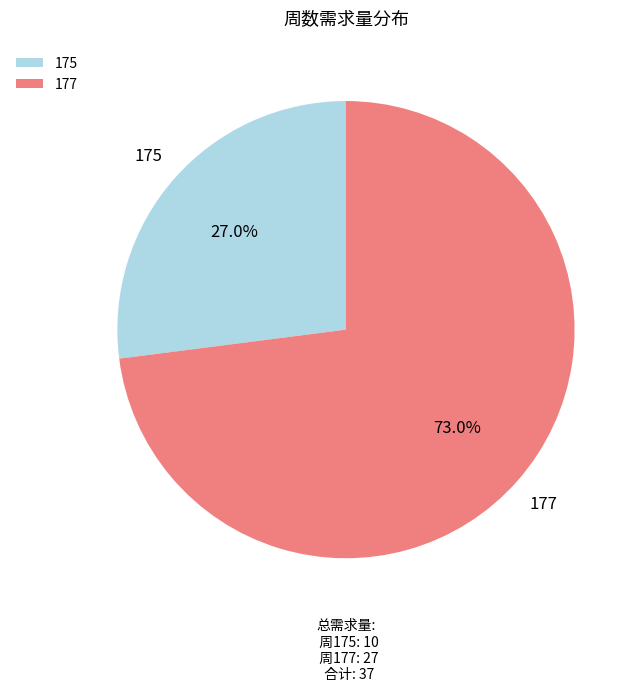

Is the sum of 175 and 177 greater than half?

Yes